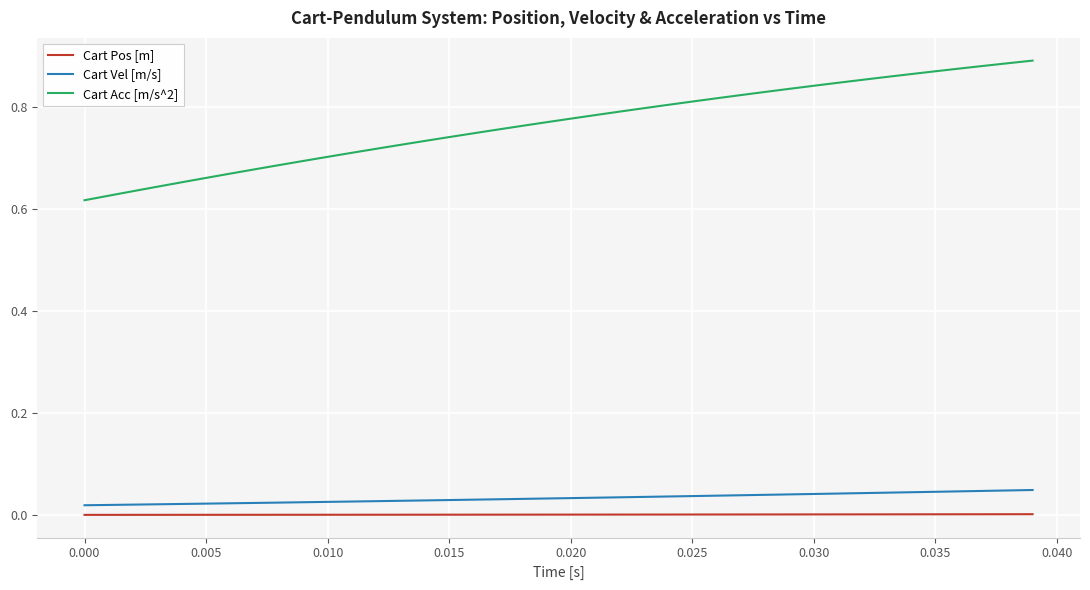

Does the chart display data point markers on the line(s)?

No